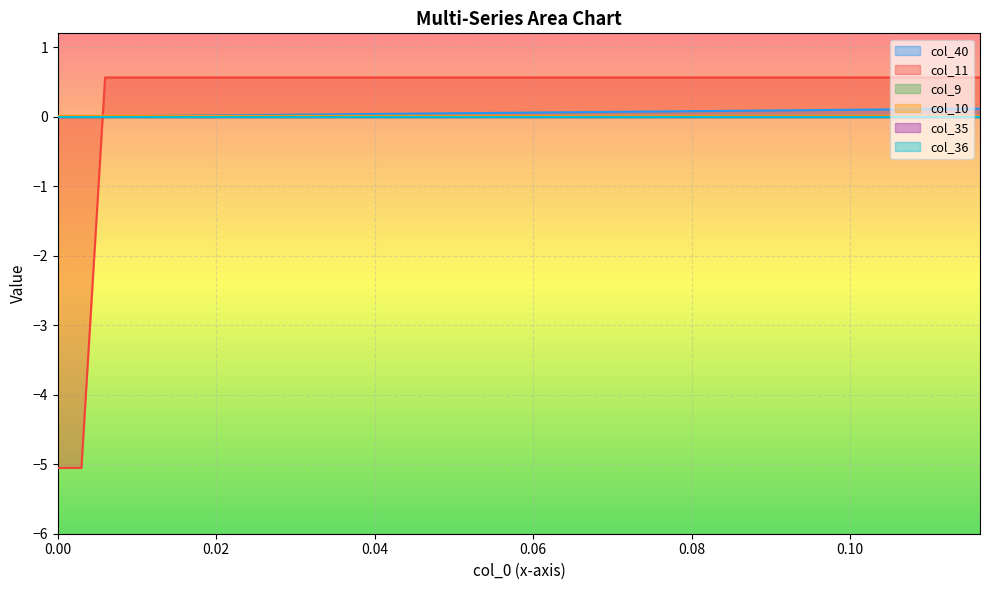

What is the sum of all col_40 values?

2.3